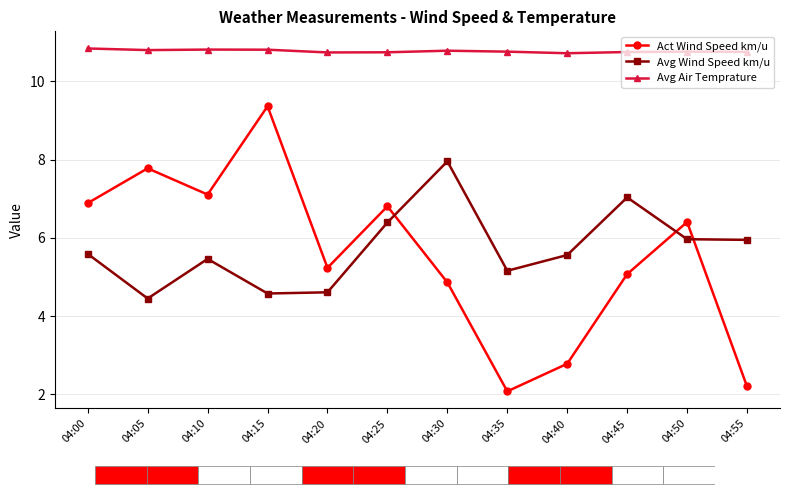

Between 04:05 and 04:10, which series saw the biggest shift?

Avg Wind Speed km/u